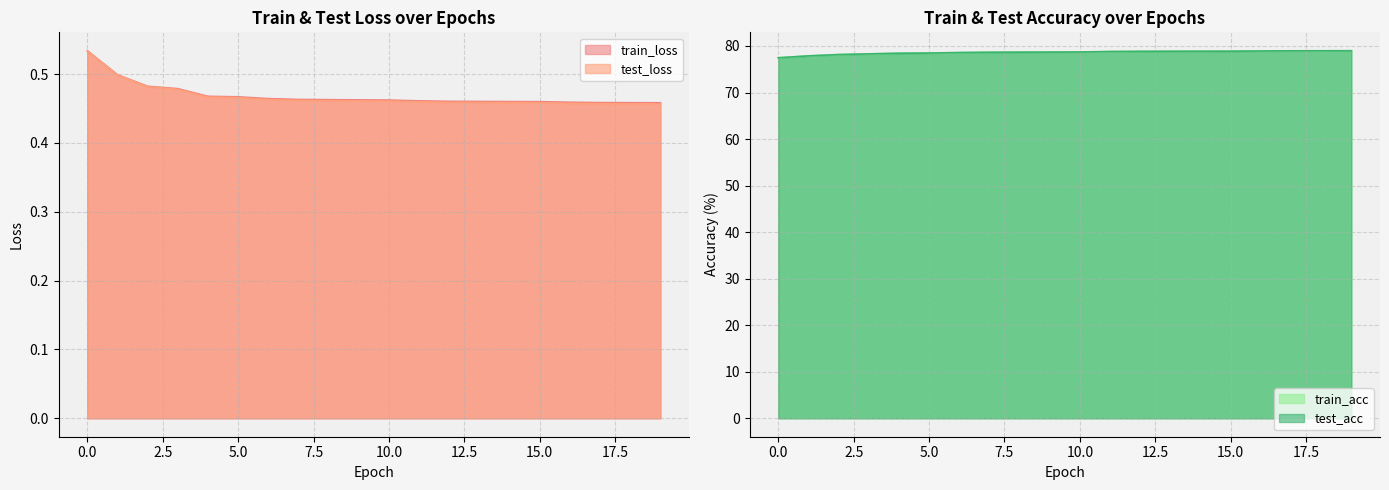

True or false: test_acc has a value of 132.3 at 6.

False